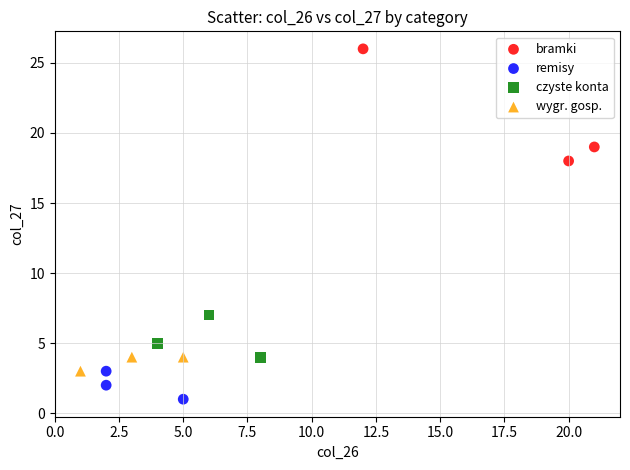

Which series contains the lowest Y value?

remisy